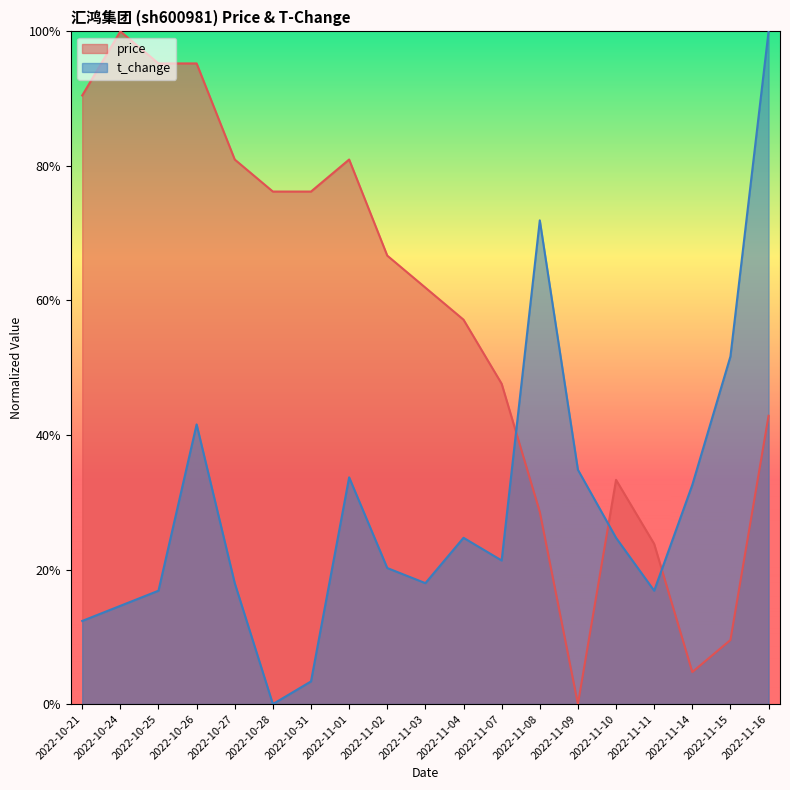

Where is price nearest to the value 0?

2022-11-09